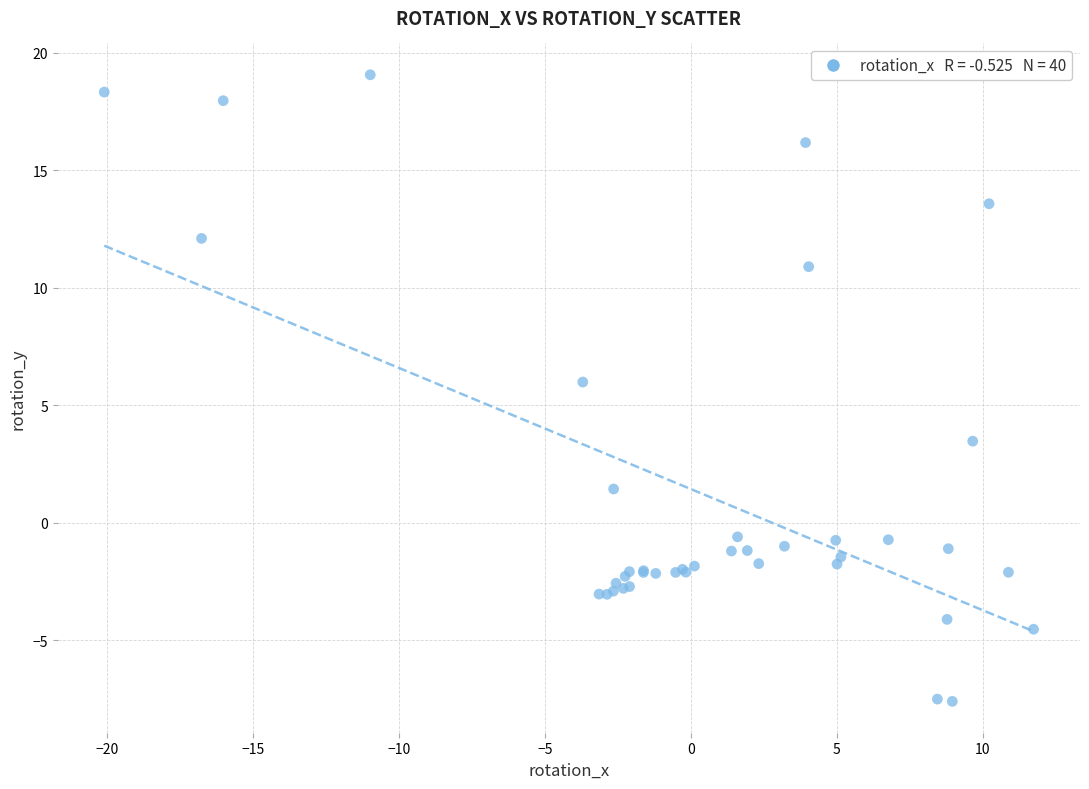

What Y value in the scatter plot is closest to 5?

6.0